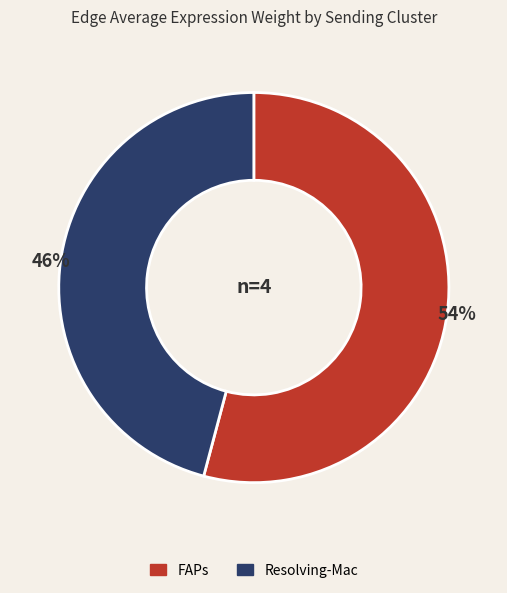

Combined, do FAPs and Resolving-Mac account for over 50%?

Yes